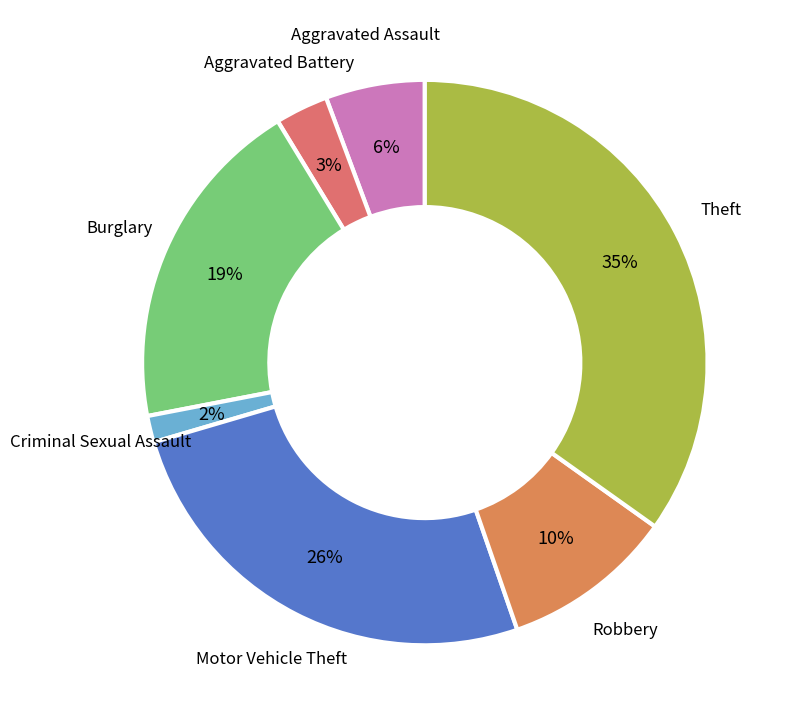

To the nearest percent, what portion does Criminal Sexual Assault represent?

2%